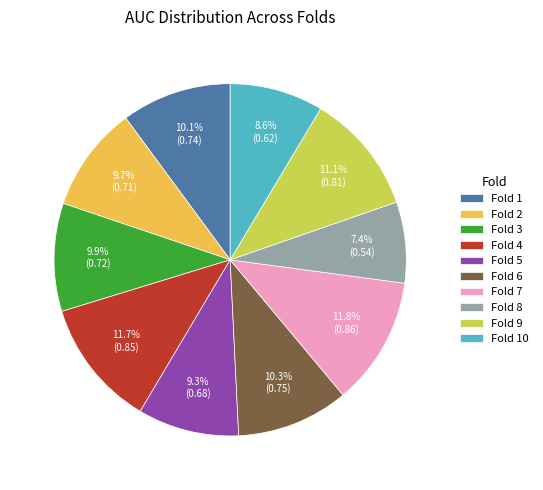

Is it true that Fold 5 is 1% of the pie?

False